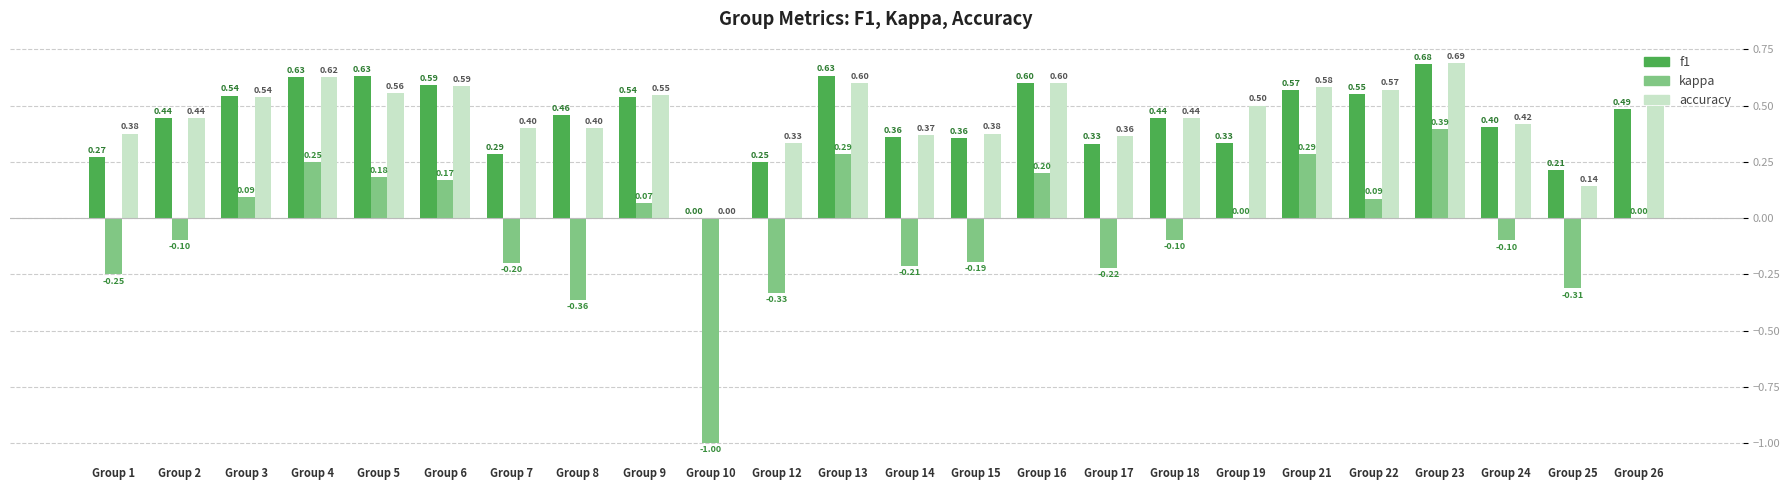

How many series are shown in this chart?

3